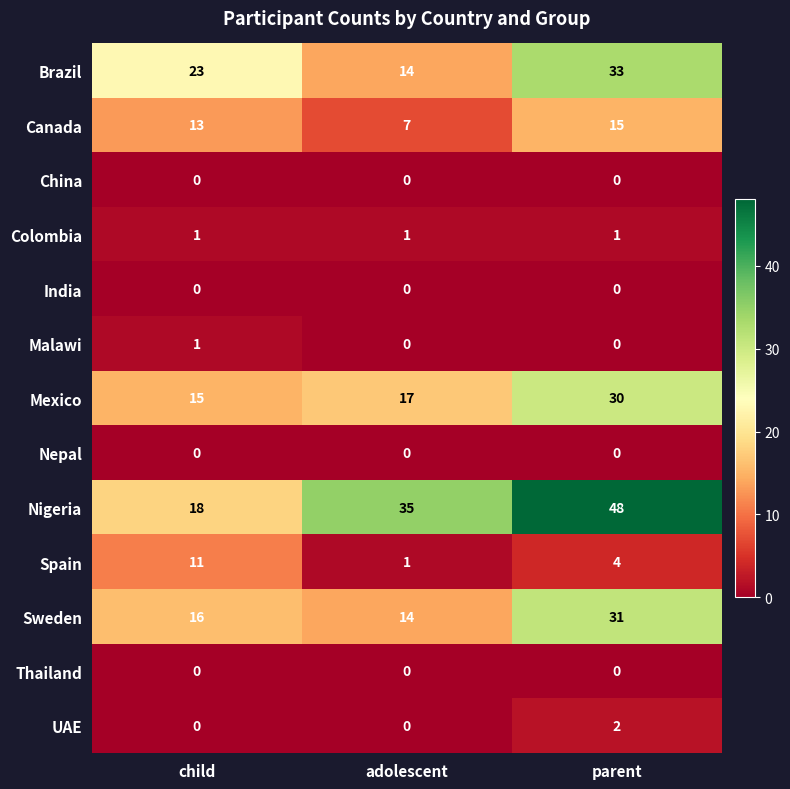

The UAE series shows 2 at parent. True or false?

True